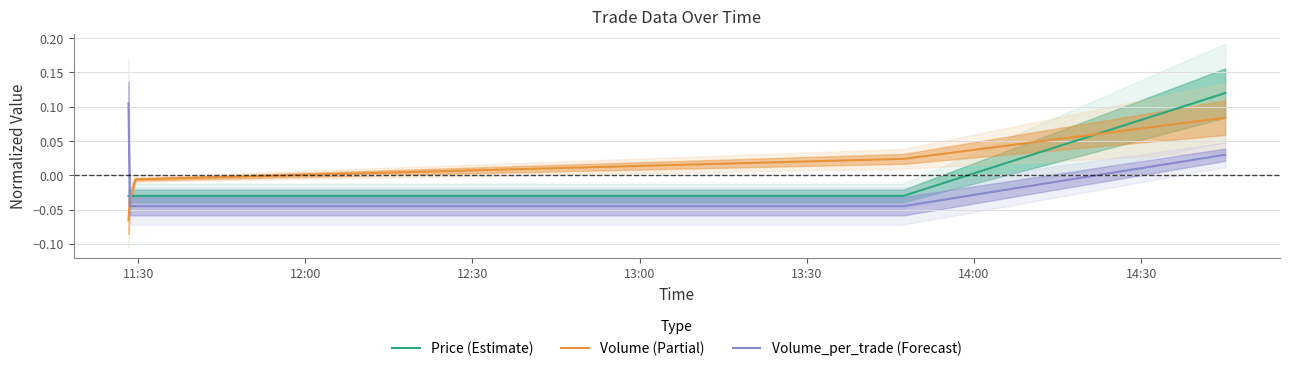

Reading left to right, list all the values displayed in this chart.

Price (Estimate): -0.0	-0.0	-0.0	-0.0	0.1
Volume (Partial): -0.1	-0.0	-0.0	0.0	0.1
Volume_per_trade (Forecast): 0.1	-0.0	-0.0	-0.0	0.0